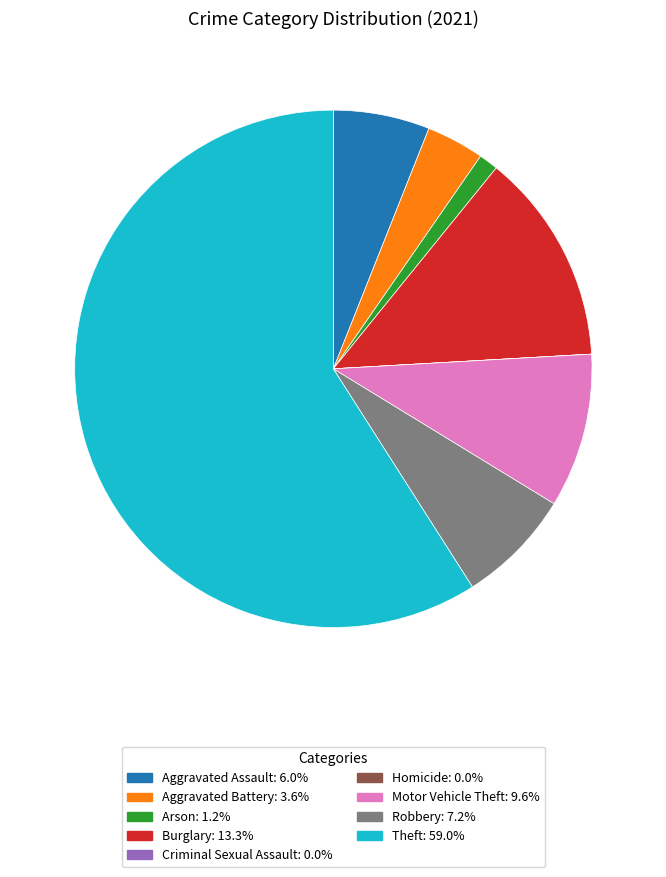

Combined, do Burglary and Arson account for over 50%?

No